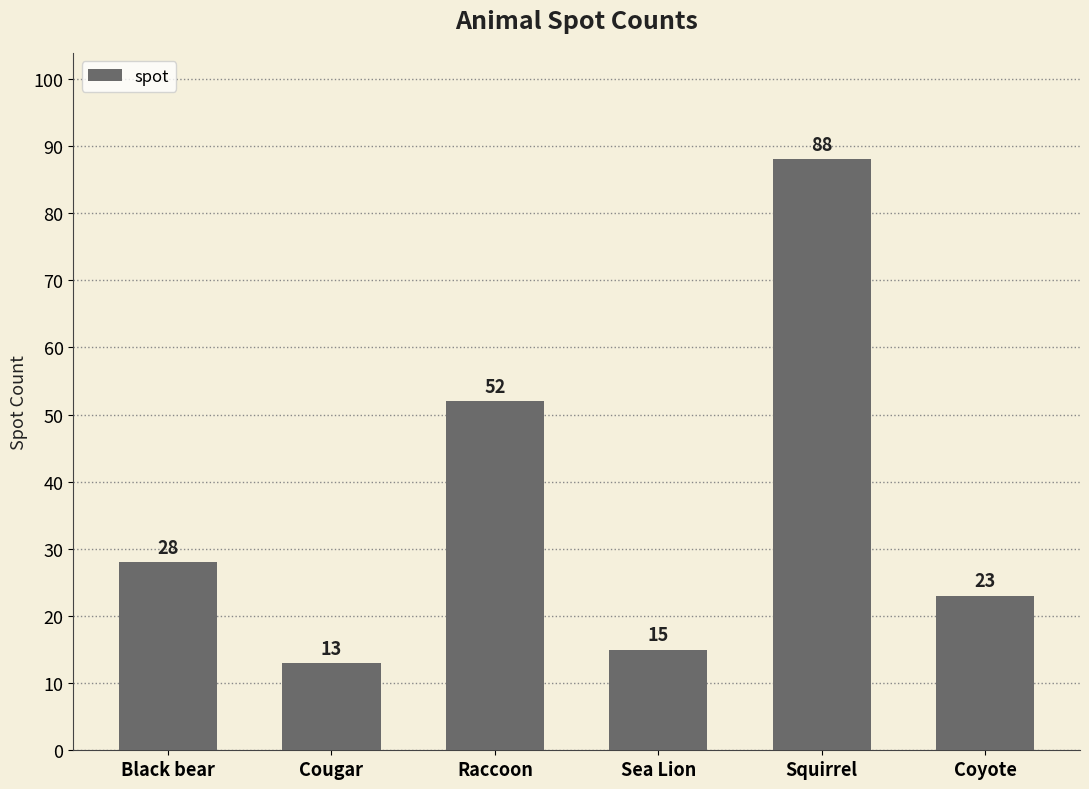

List the labels in order of value, largest first.

Squirrel, Raccoon, Black bear, Coyote, Sea Lion, Cougar